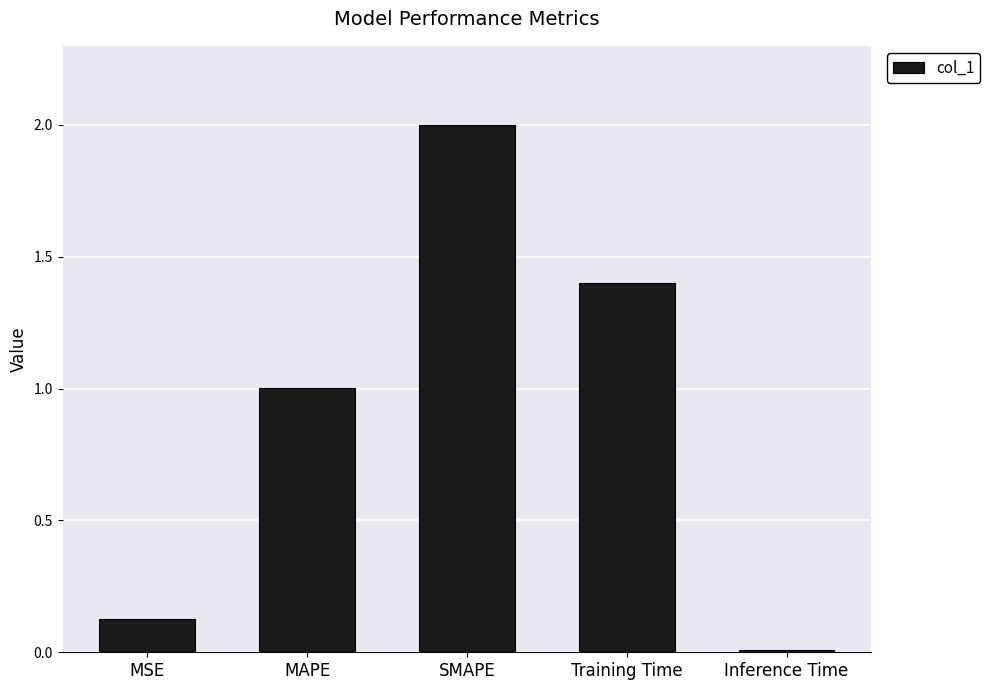

List the labels in order of value, largest first.

SMAPE, Training Time, MAPE, MSE, Inference Time